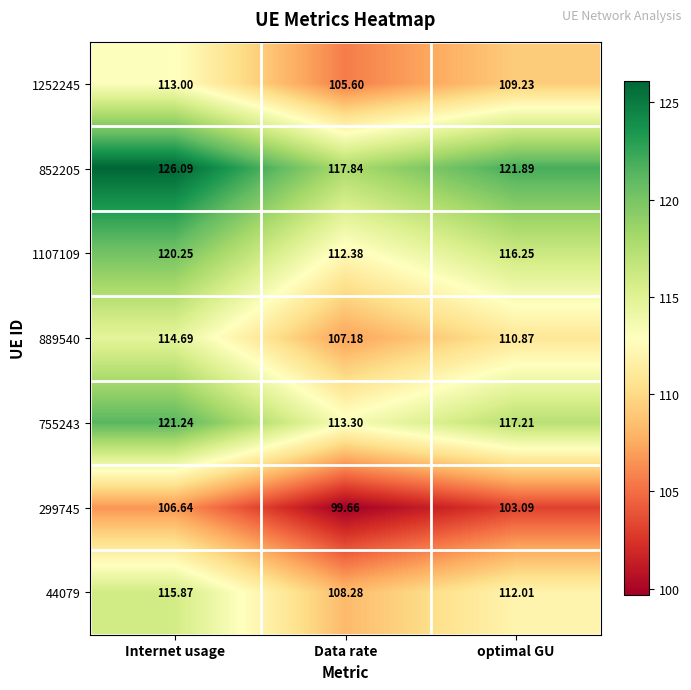

At which category is the sum across all series the highest?

Internet usage